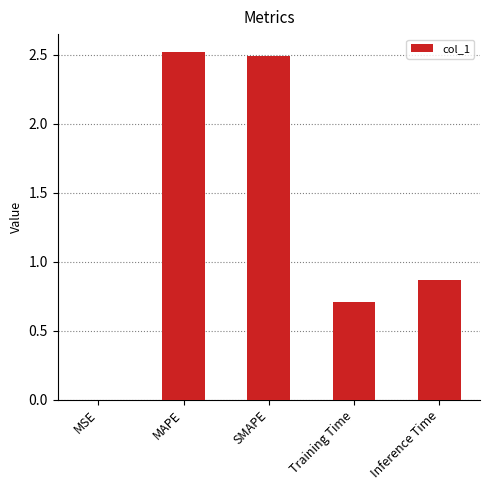

What is the maximum value shown in the chart?

2.5